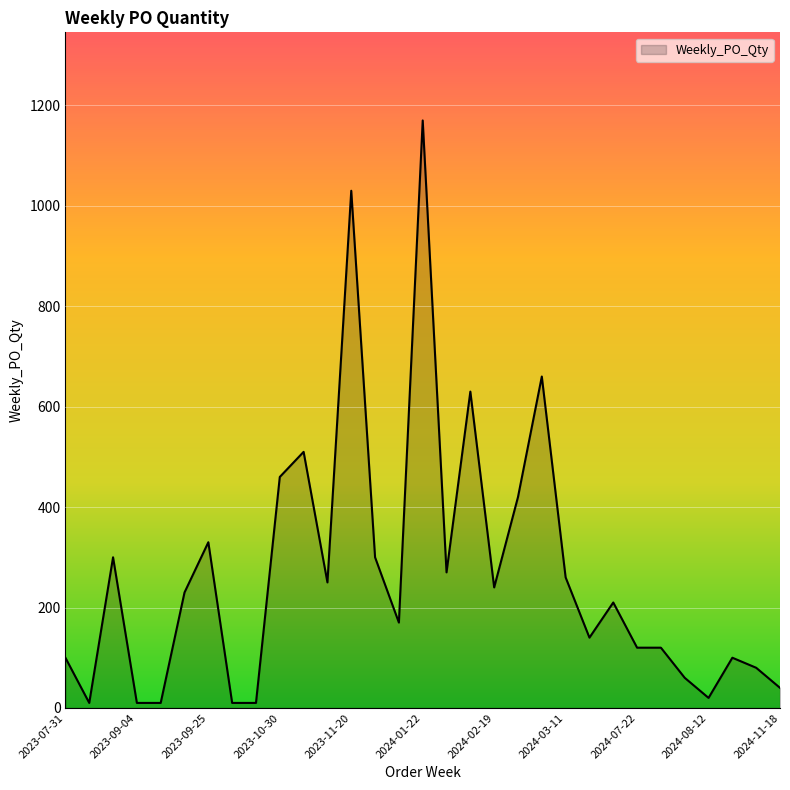

Reading left to right, what are all the values shown in this chart?

100	10	300	10	10	230	330	10	10	460	510	250	1030	300	170	1170	270	630	240	420	660	260	140	210	120	120	60	20	100	80	40